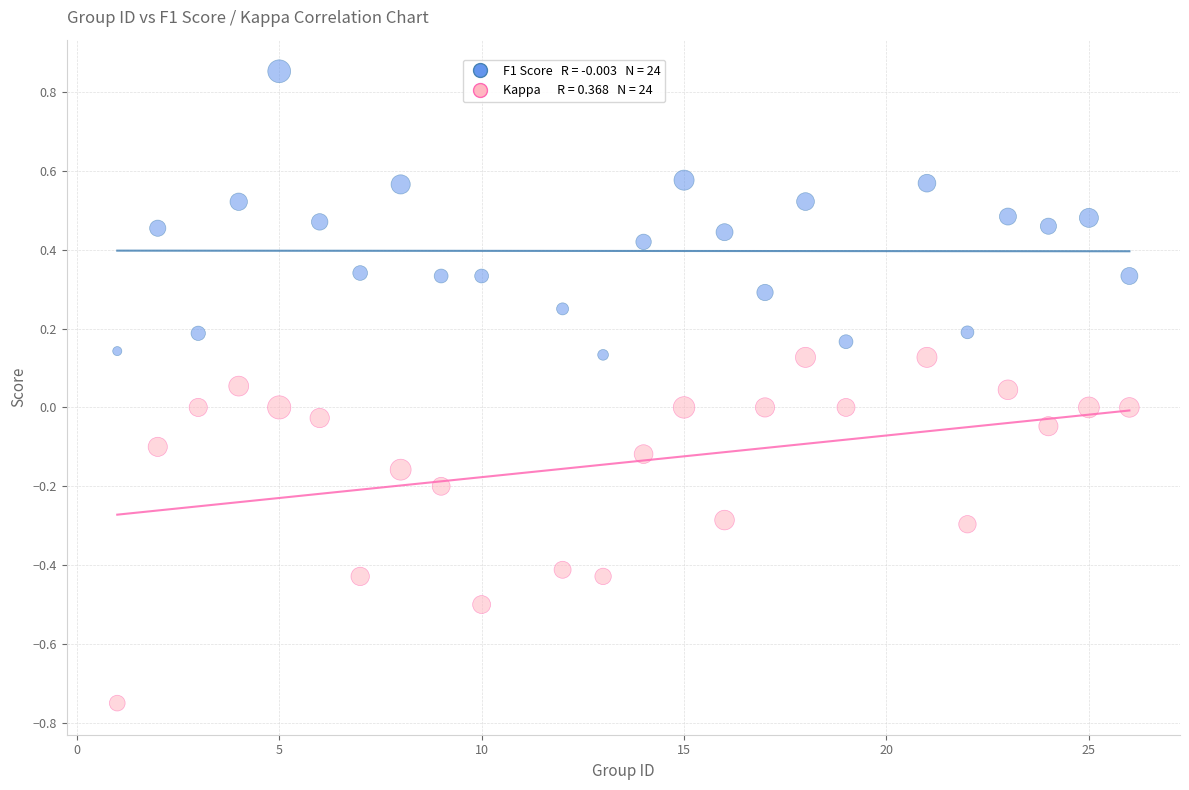

Across all data points, what is the range of Y values (max minus min)?

1.6